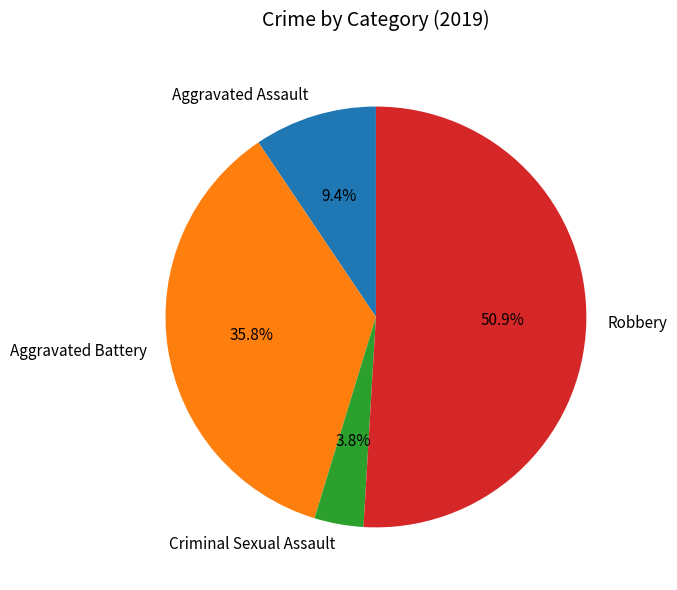

What is the majority slice?

Robbery